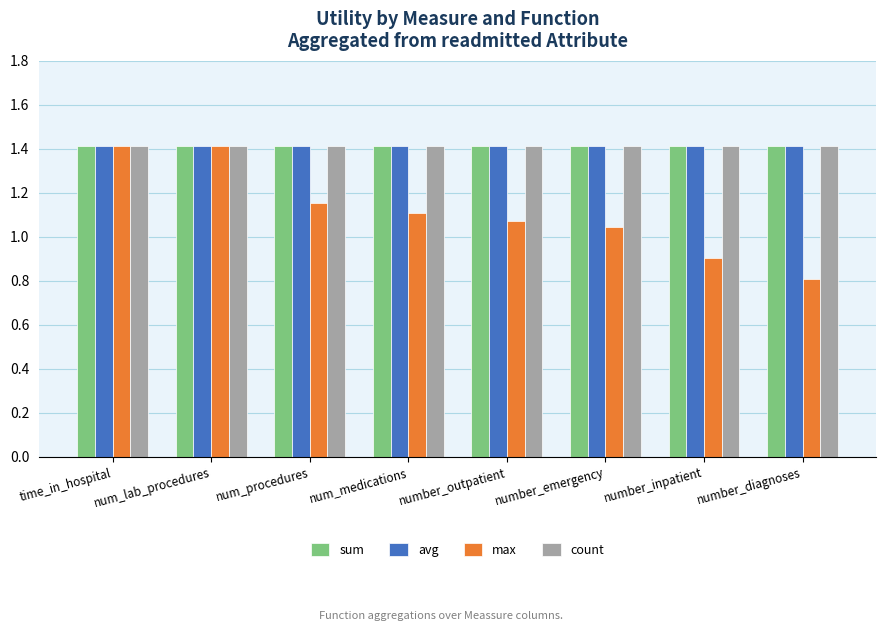

True or false: avg has a value of 1.4 at num_medications.

True